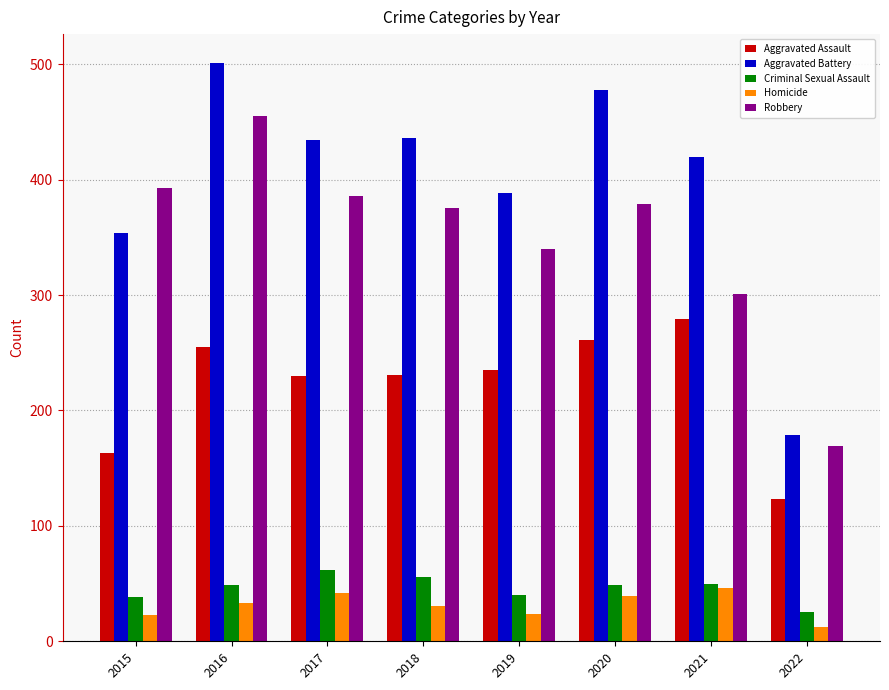

What is the average value of the Criminal Sexual Assault series?

46